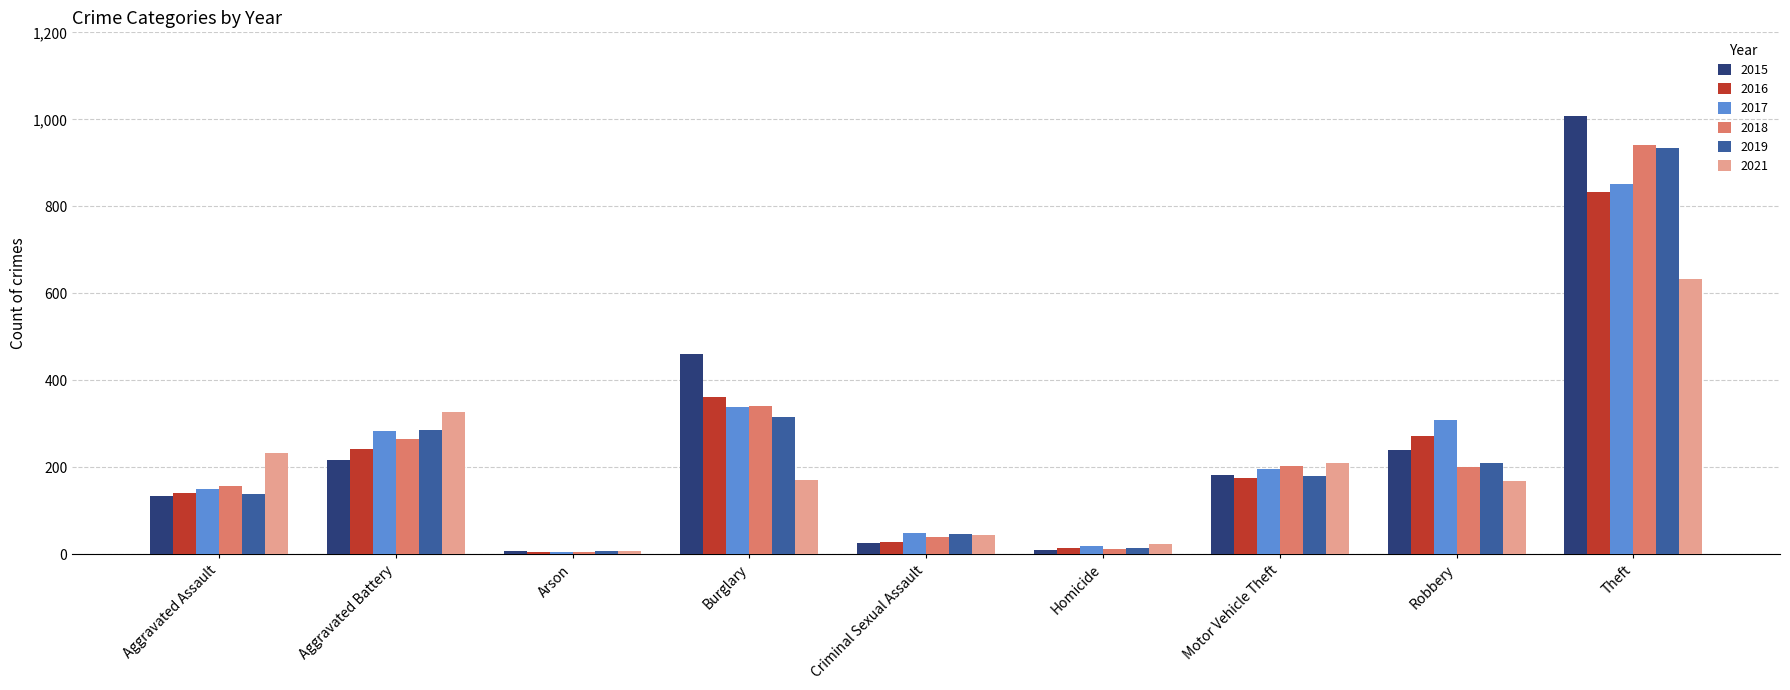

What is the total value across all series at Motor Vehicle Theft?

1149